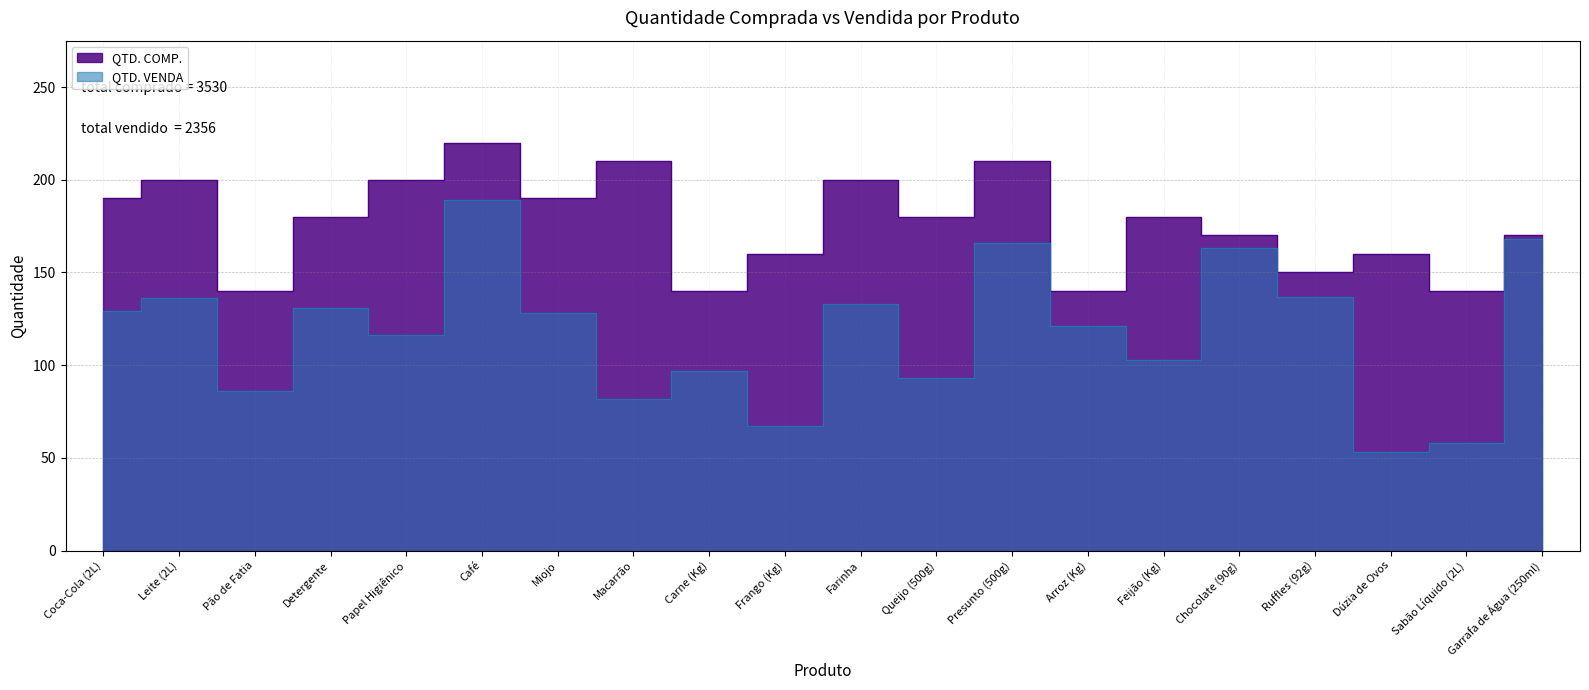

List the series in order of their overall mean, highest first.

QTD. COMP., QTD. VENDA